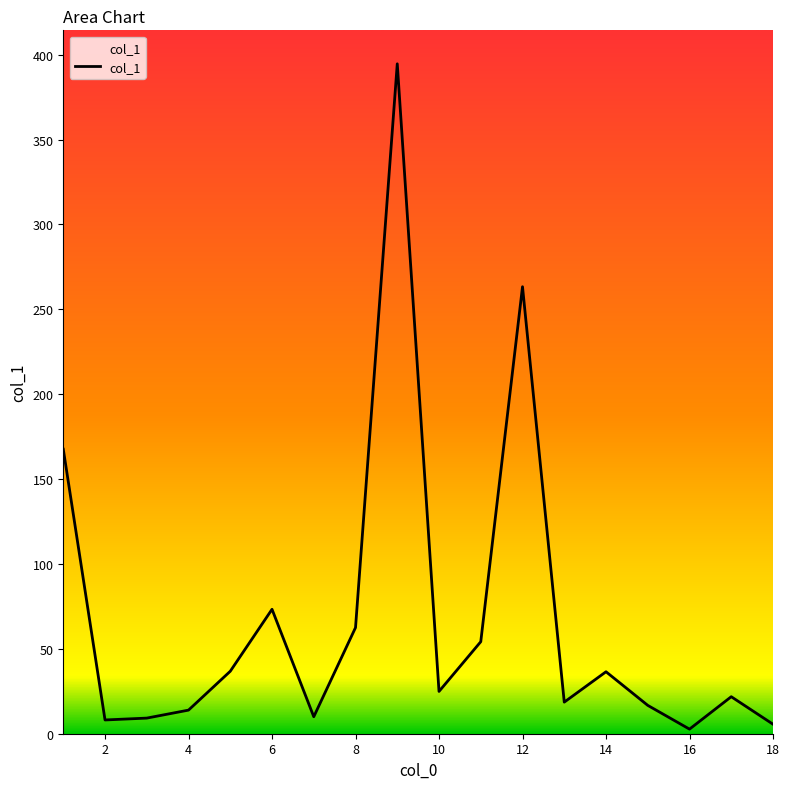

What is the maximum value shown in the chart?

394.6